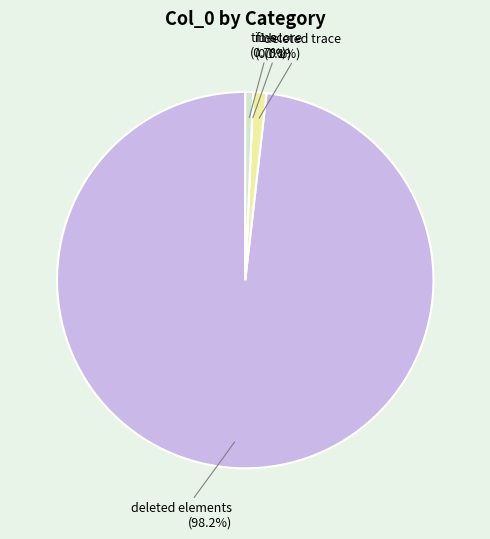

Which slice is the largest?

deleted elements